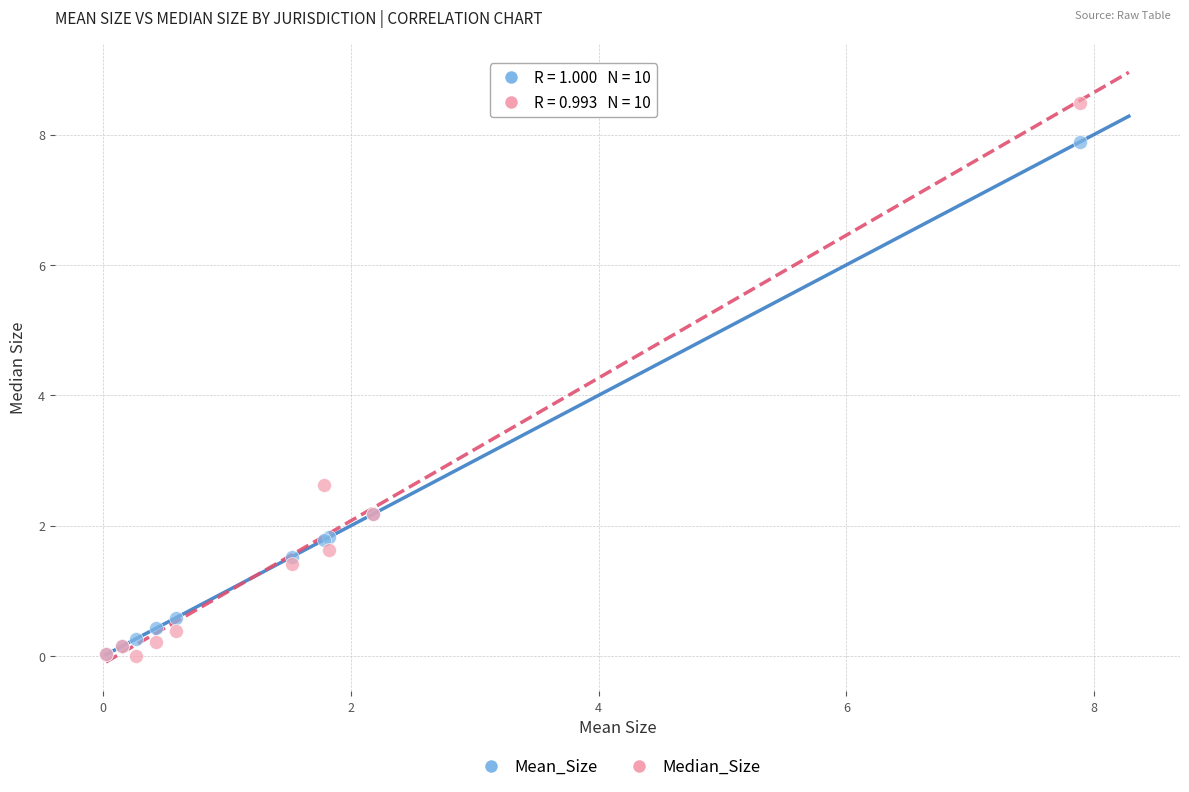

In the Mean_Size series, what Y value is closest to 3?

2.2